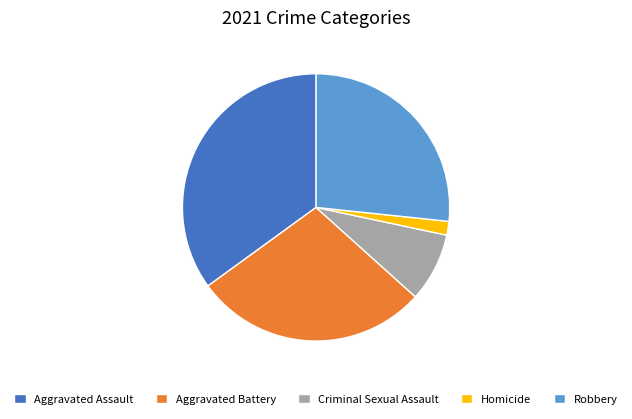

Count the number of slices in the pie.

5